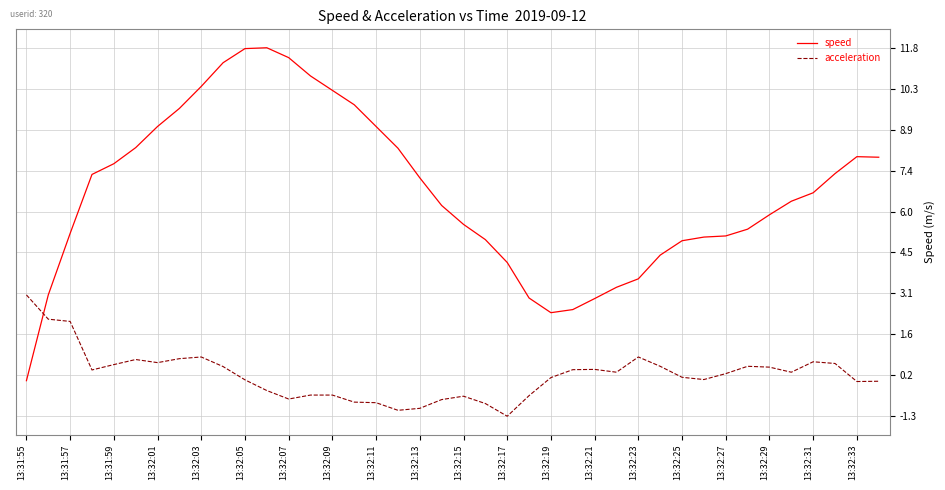

Which series has the largest range (max minus min)?

speed